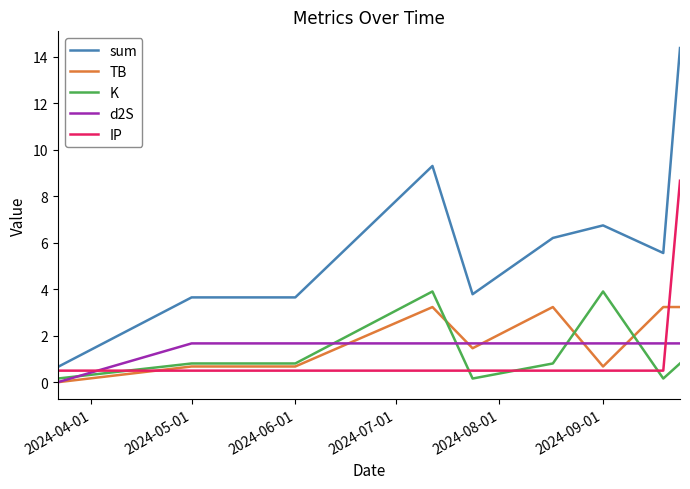

Which series ends up on top after the final intersection of IP and K?

IP